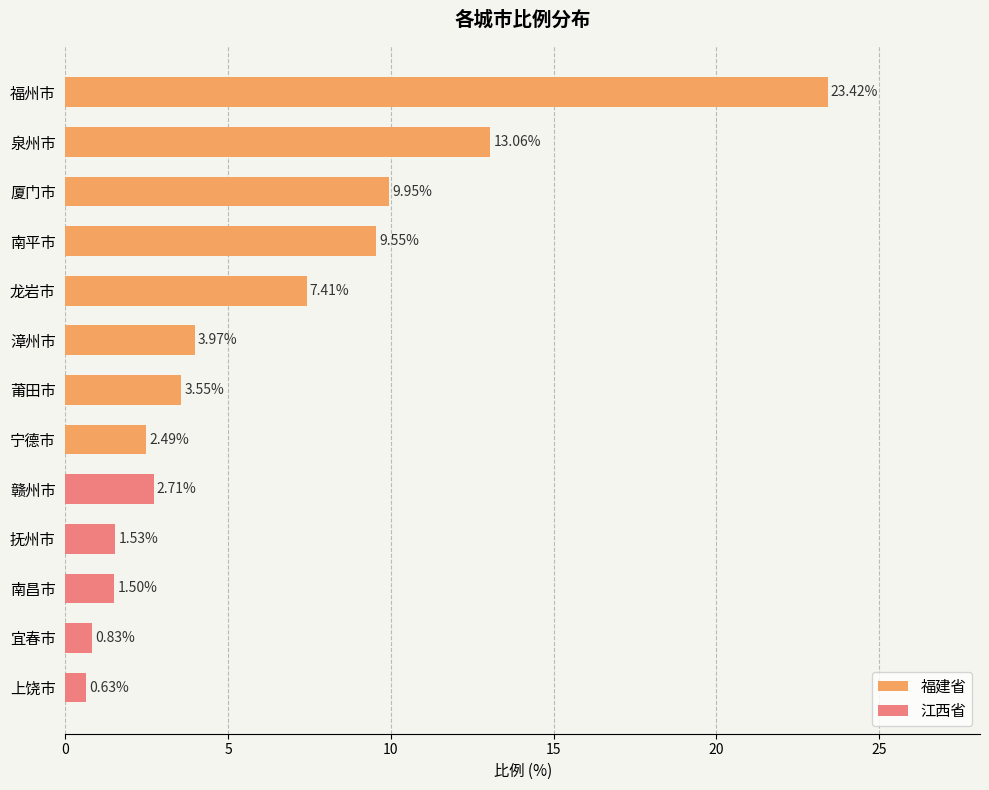

What is the smallest value displayed?

0.6